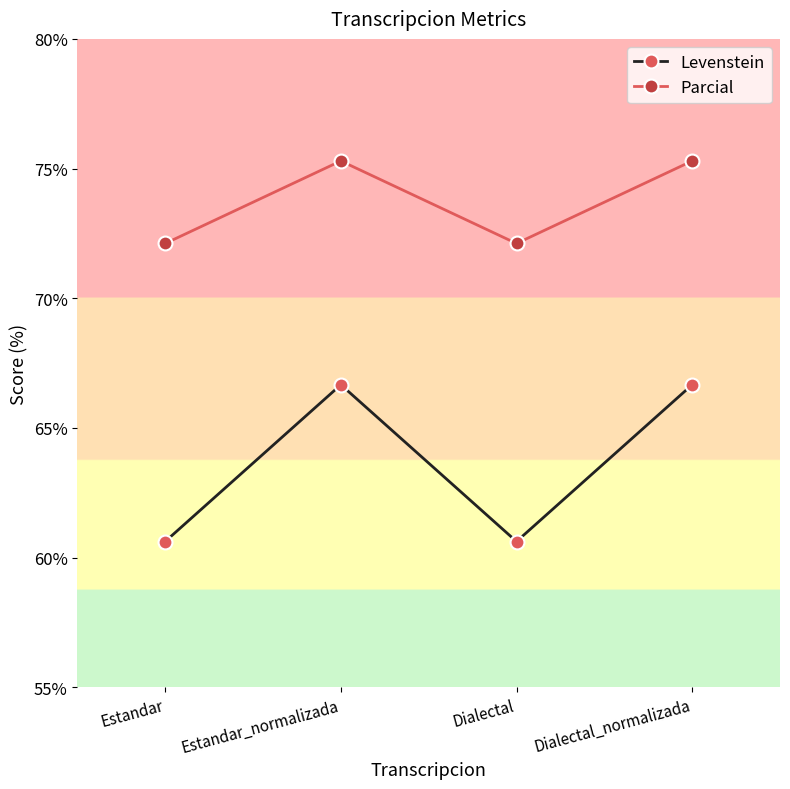

Where does the Parcial series first go above 75?

Estandar_normalizada